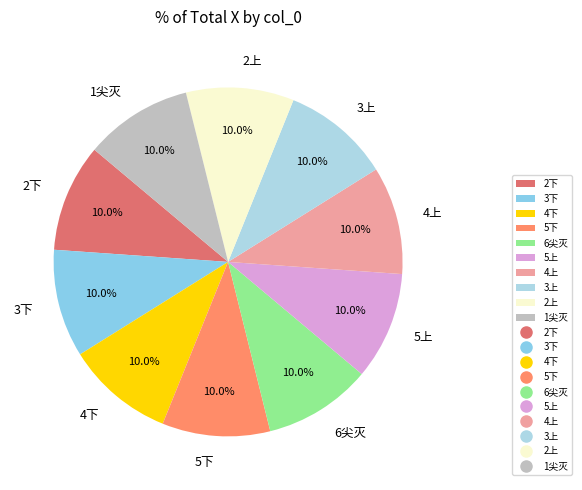

To the nearest percent, what percentage of the pie is 4上?

10%